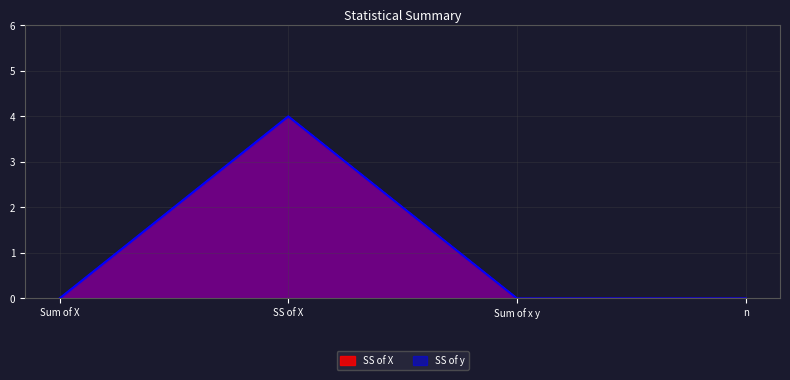

True or false: SS of y and SS of X cross at least once.

False